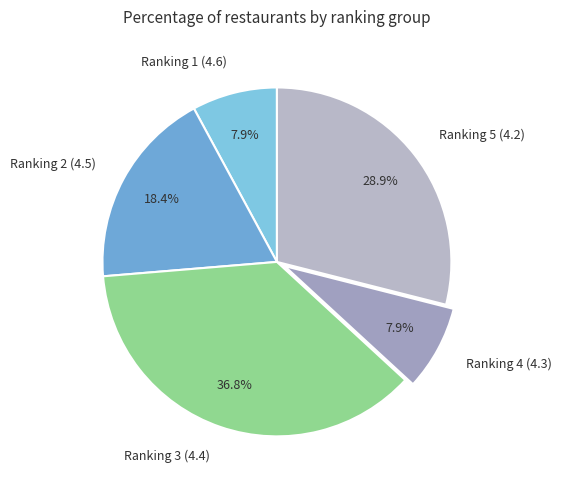

Approximately how many times larger is the value at Ranking 4 (4.3) compared to Ranking 1 (4.6)?

1.0